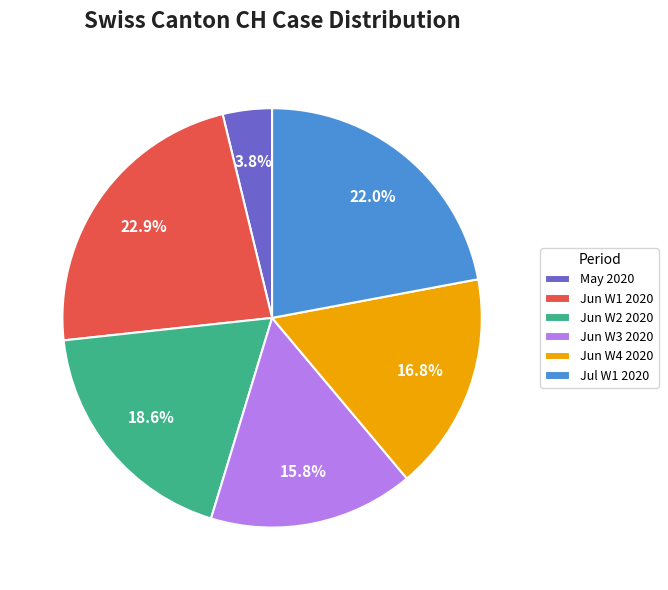

Between Jun W4 2020 and Jun W2 2020, which is larger?

Jun W2 2020